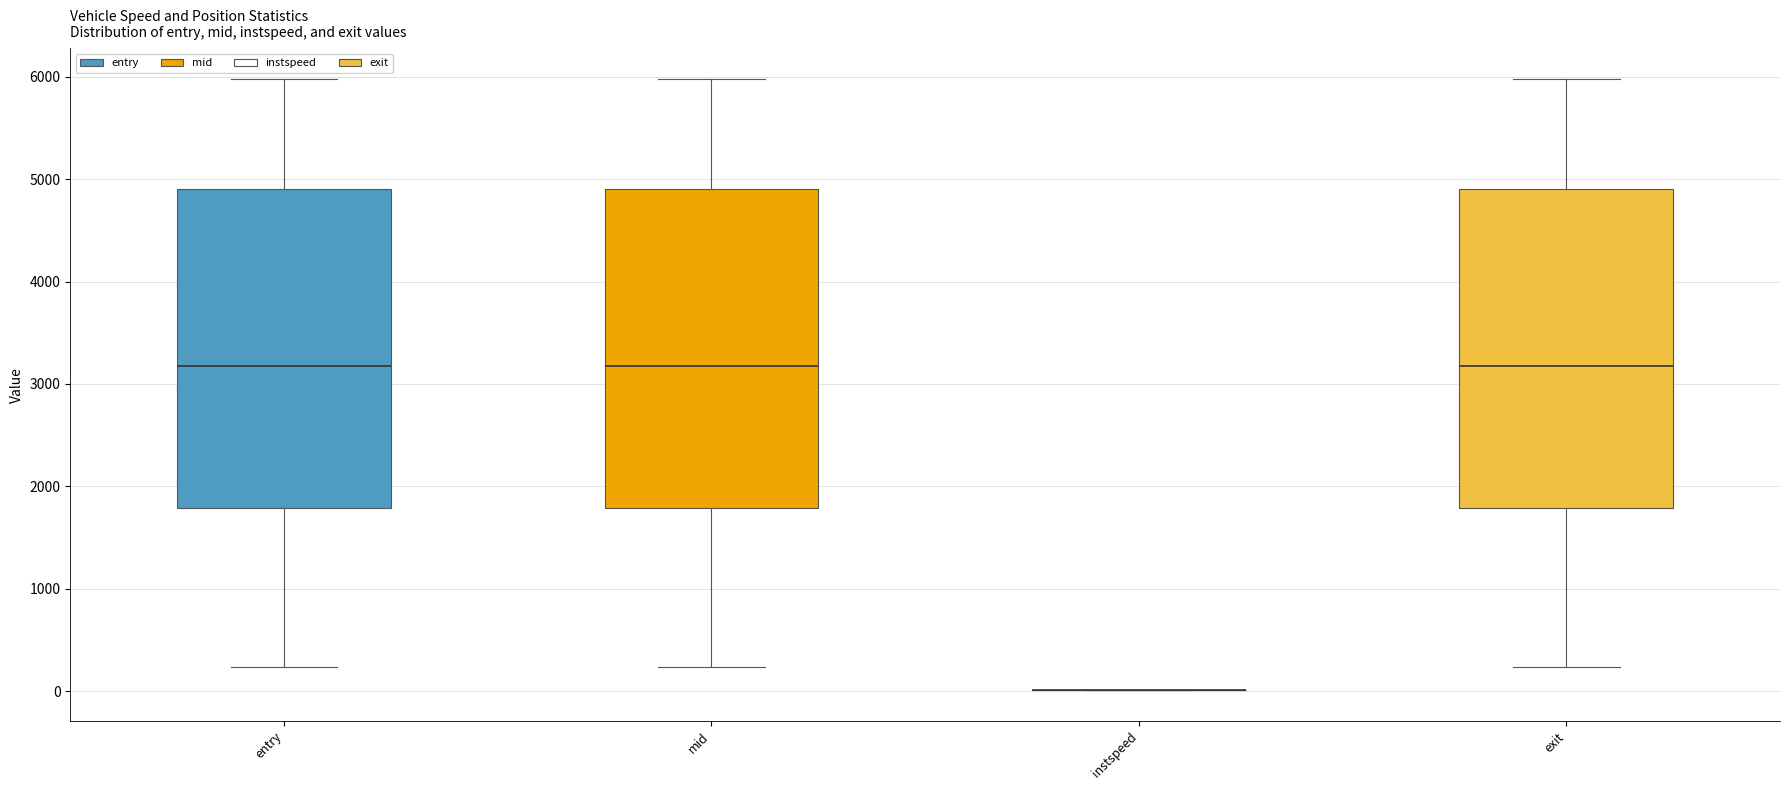

Reading left to right, transcribe this box plot: for each box, give where its median line is, the range the box spans, and where its two whiskers end, as read against the y-axis. The values are not printed on the chart, so give them approximately, as read against the axis.

entry: median 3200, box 1800 to 4900, whiskers 200 to 6000
mid: median 3200, box 1800 to 4900, whiskers 200 to 6000
instspeed: box collapsed to a line at 0, whiskers 0 to 0
exit: median 3200, box 1800 to 4900, whiskers 200 to 6000